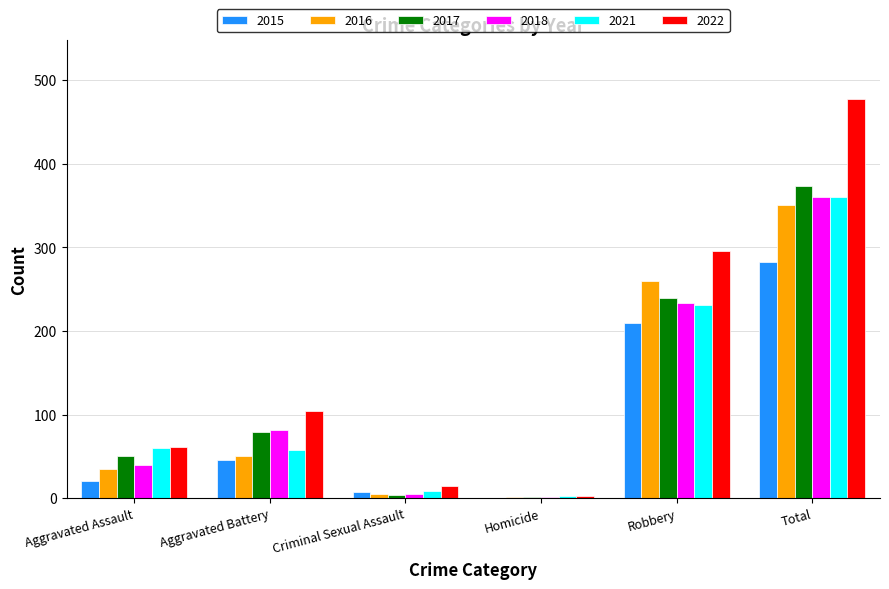

How many categories are shown in the chart?

6